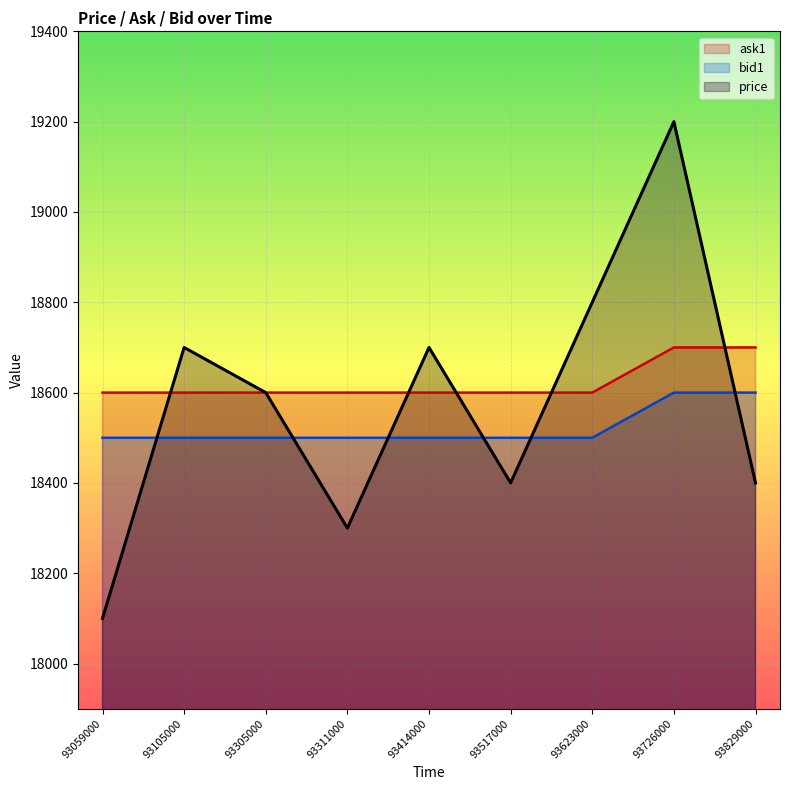

What are all the series names shown in the legend?

ask1, bid1, price